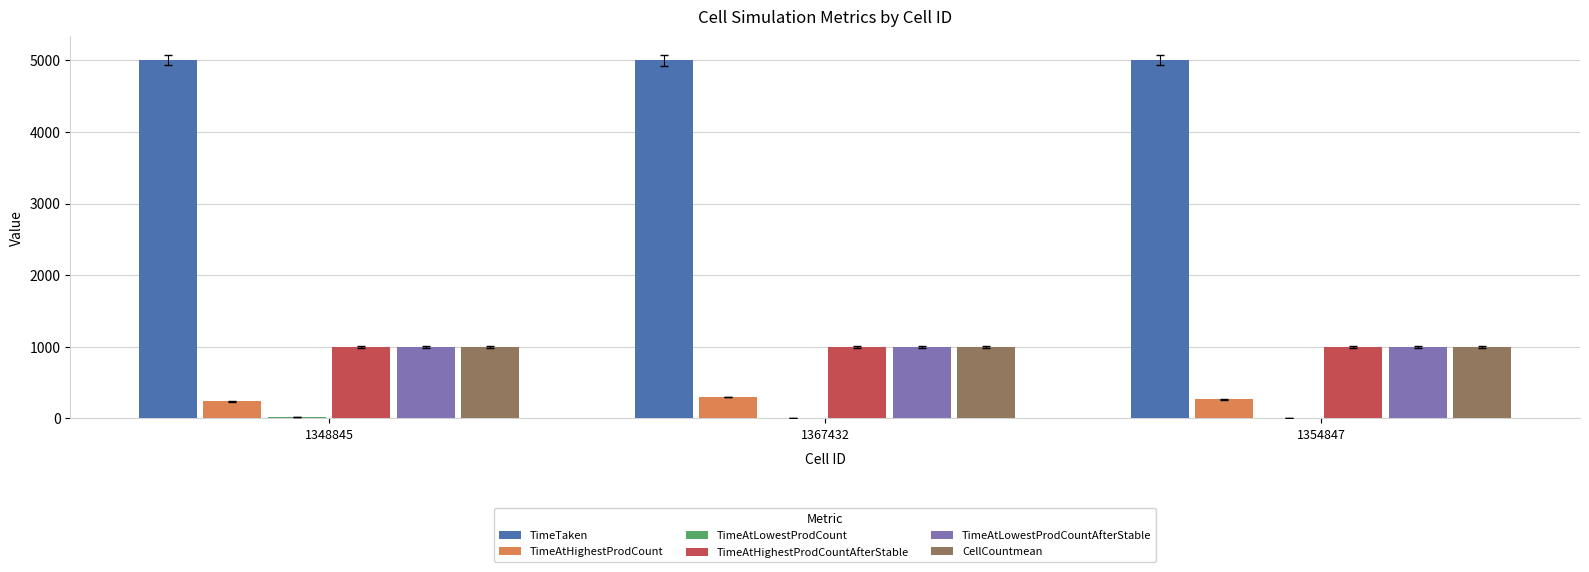

What is the maximum value shown in the chart?

5001.6